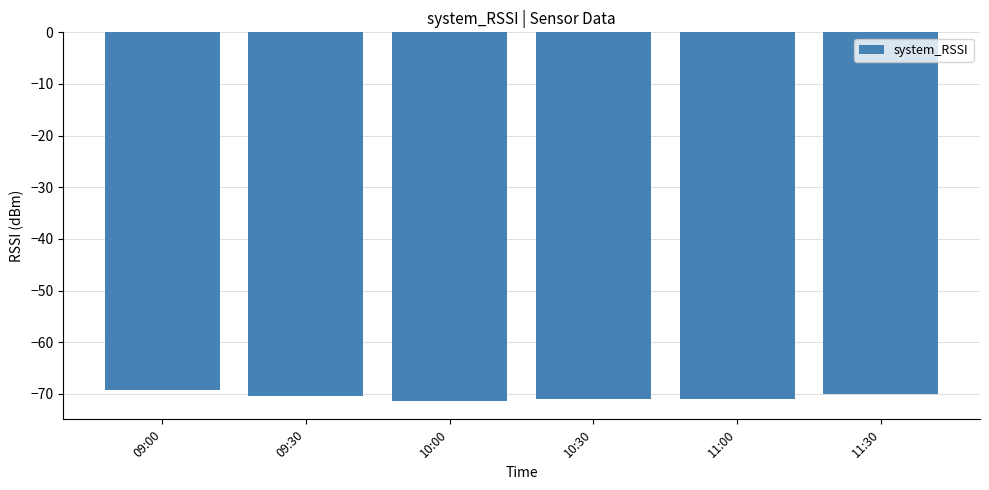

What is the label of the 5th bar from the right?

09:30